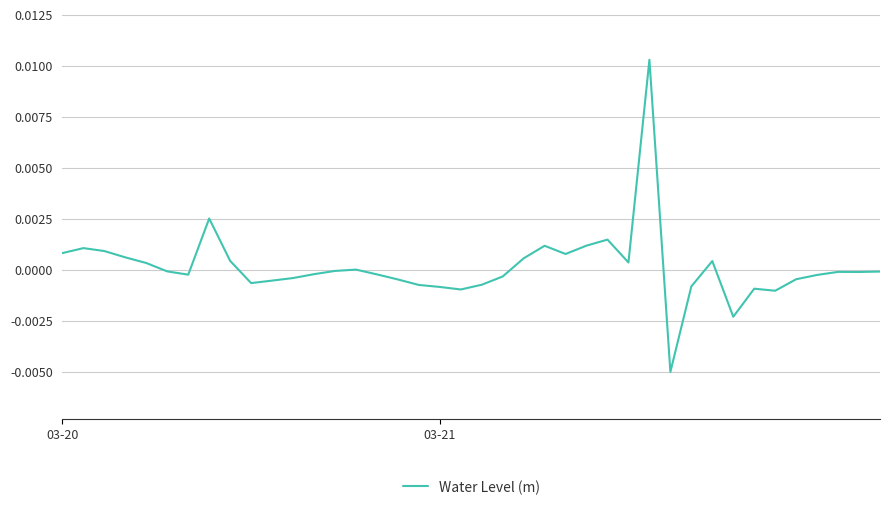

How many lines are shown in the chart?

1